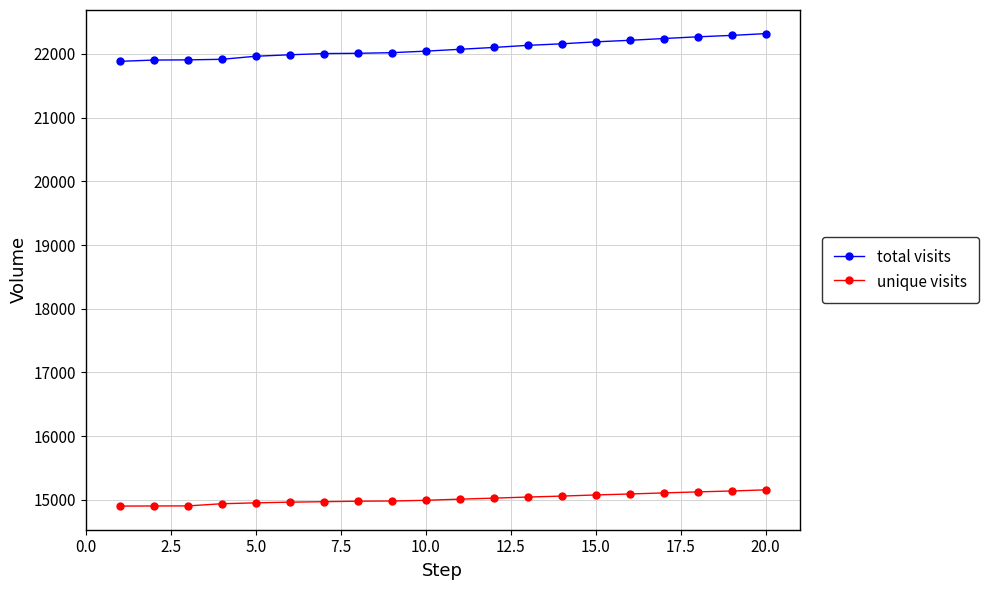

True or false: total visits and unique visits intersect in this chart.

False